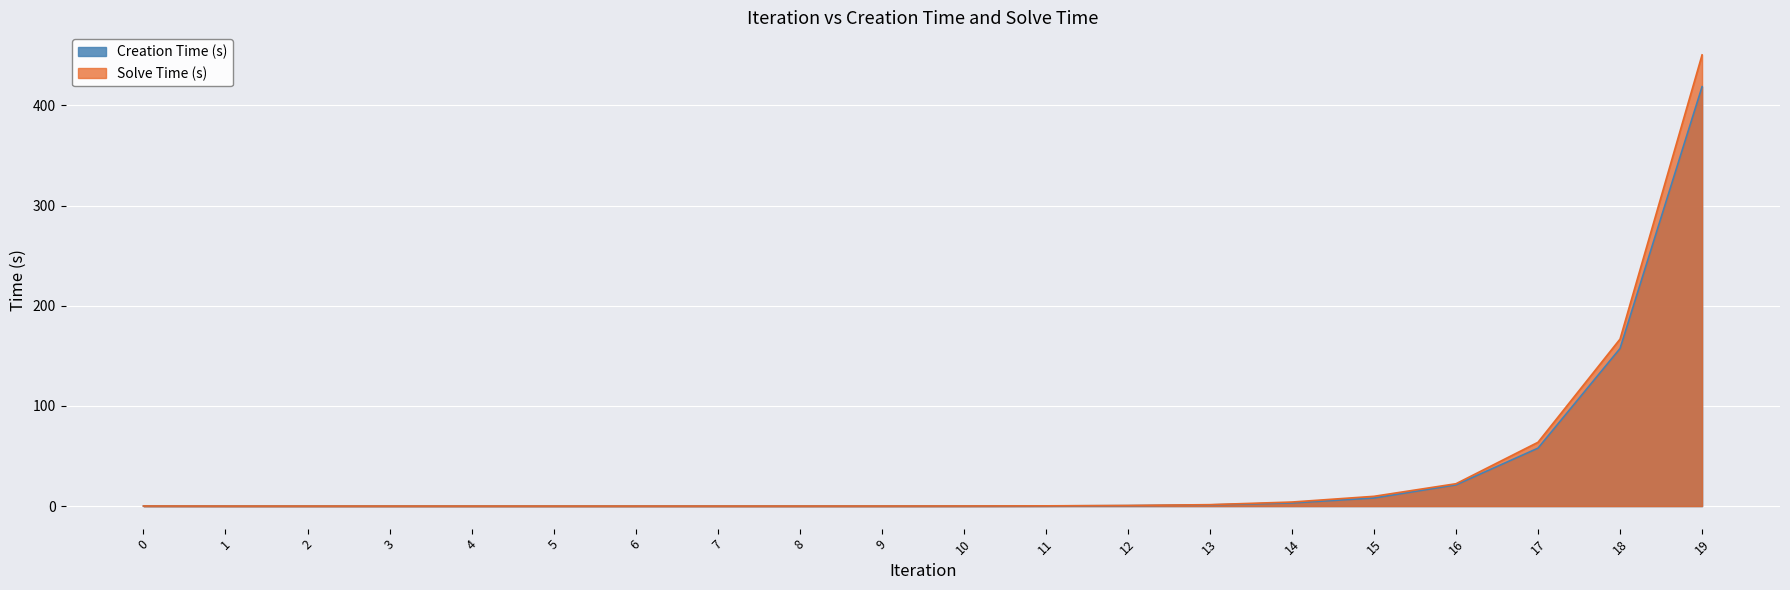

Read the Creation Time (s) value at 10.

0.1